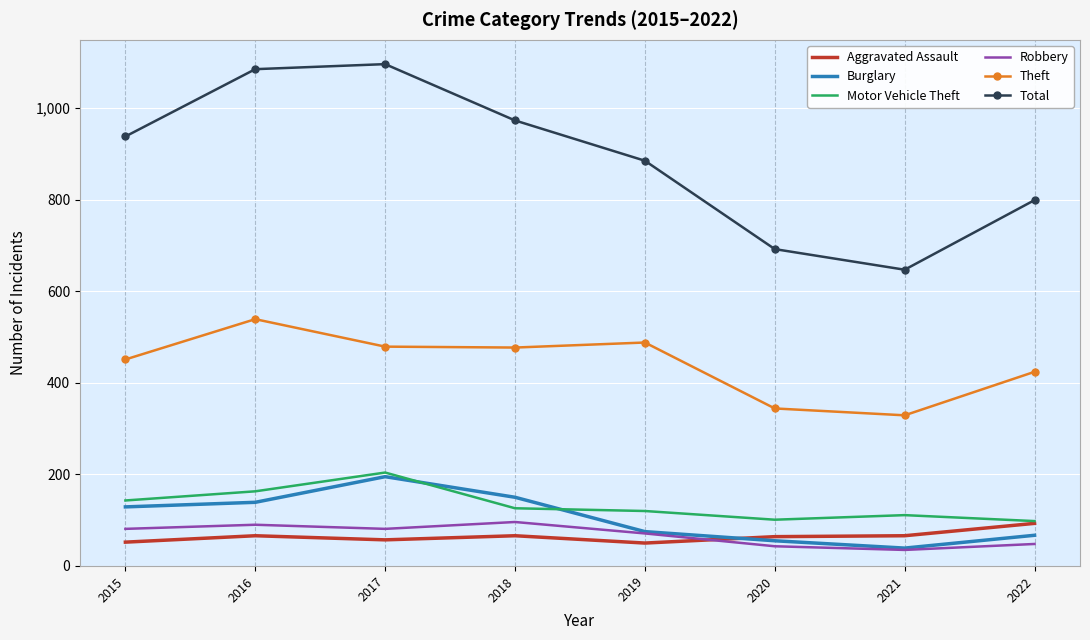

Which category has the highest value across all series?

2017